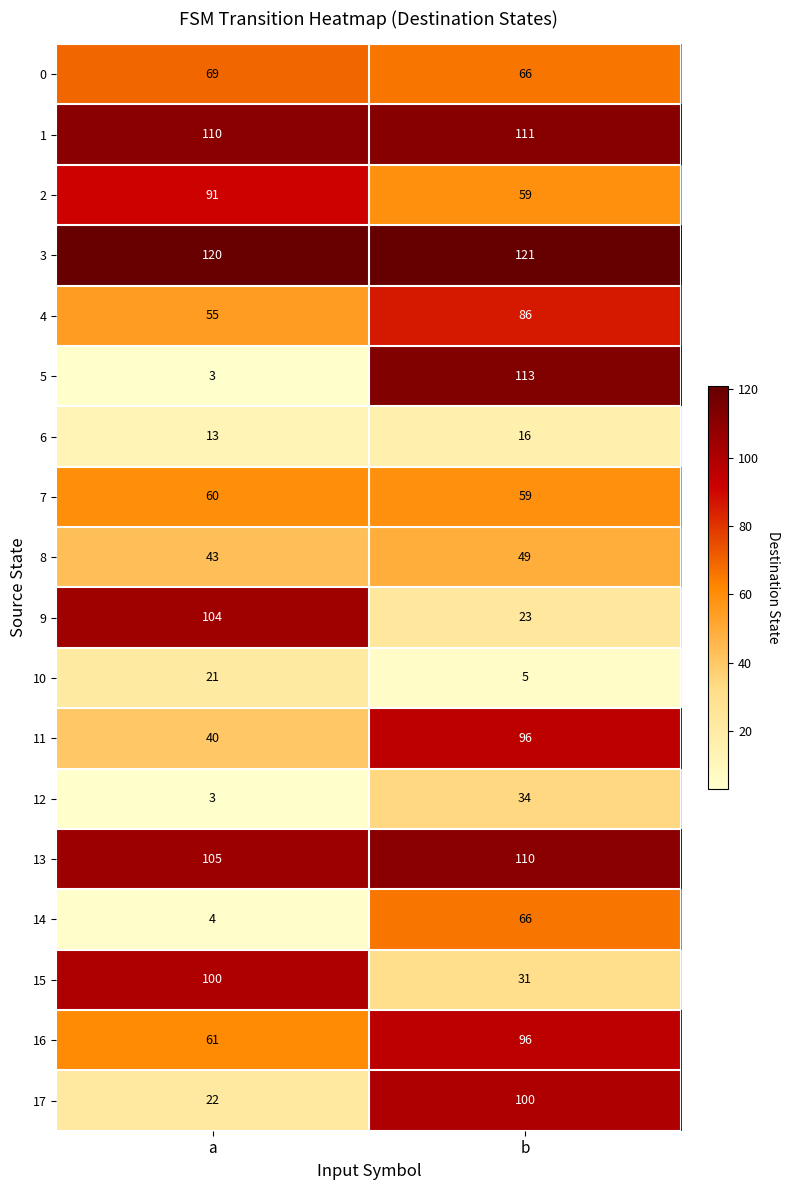

What is the sum of all 10 values?

26